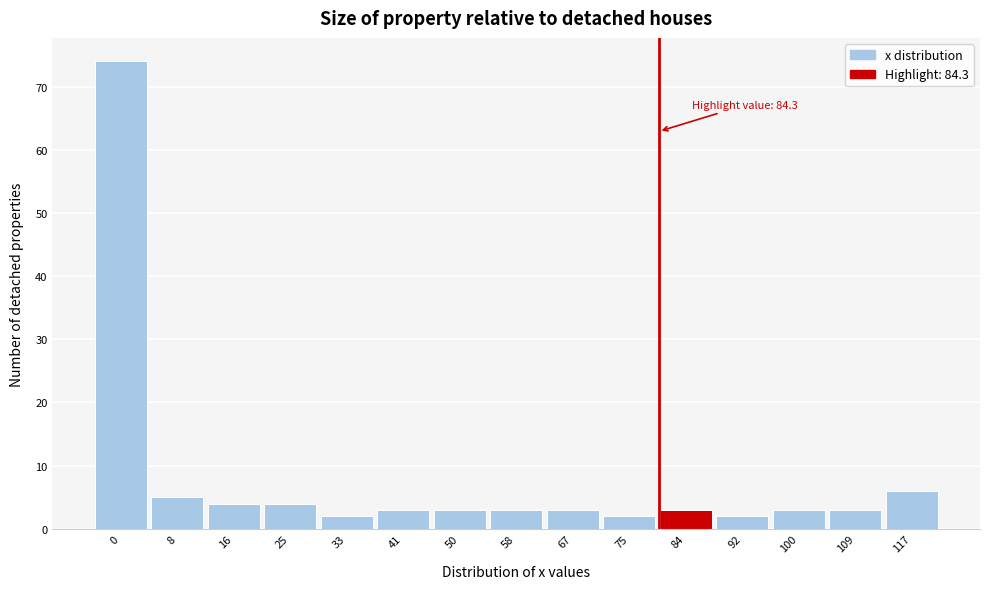

Reading left to right, what are all the values shown in this chart?

0=74	8=5	16=4	25=4	33=2	41=3	50=3	58=3	67=3	75=2	84=3	92=2	100=3	109=3	117=6